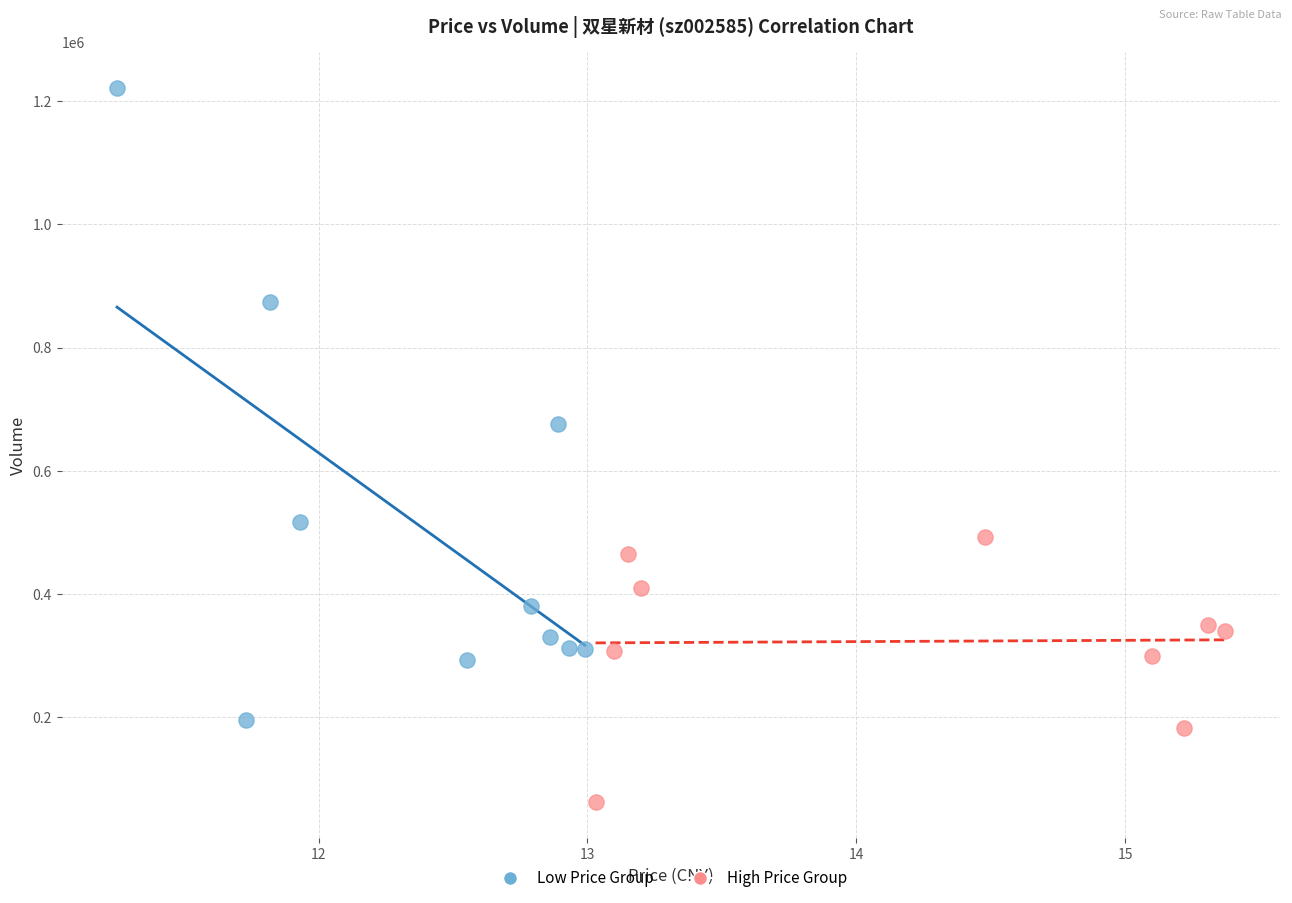

Which series contains the lowest Y value?

High Price Group